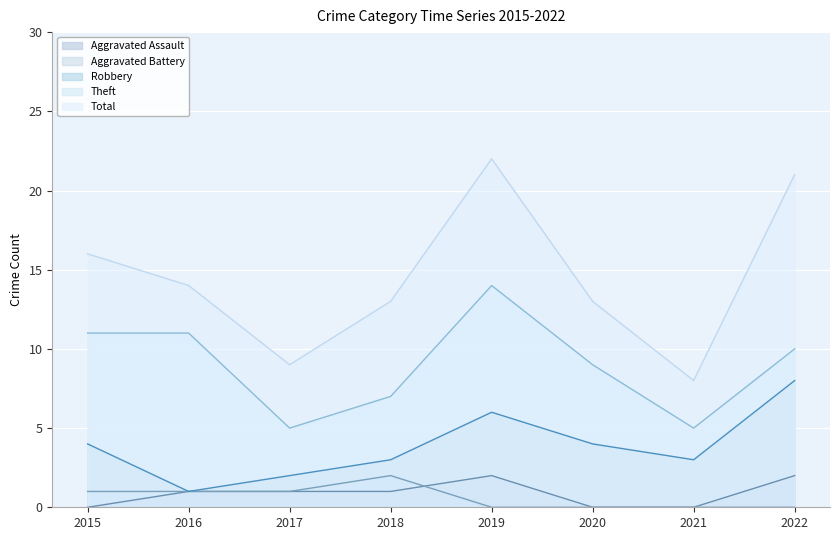

Where is the first local maximum for Robbery?

2019